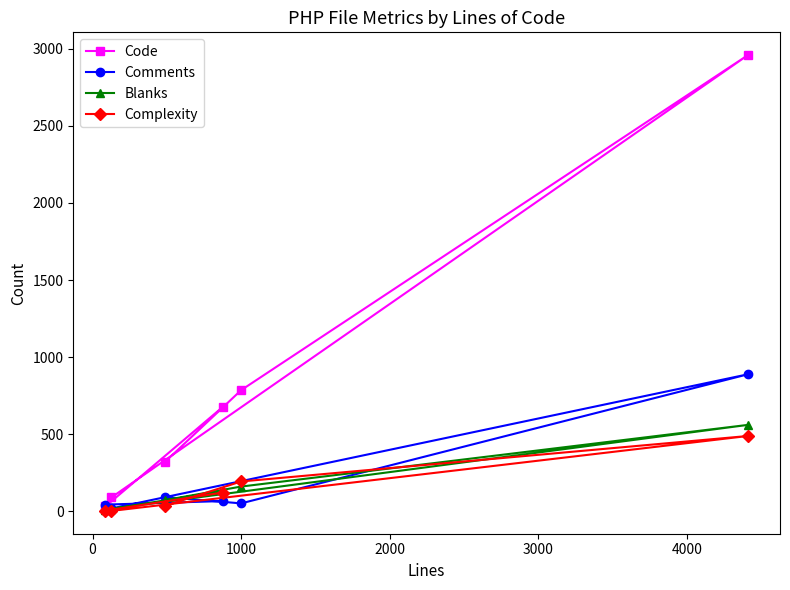

What is the greatest value displayed?

2959